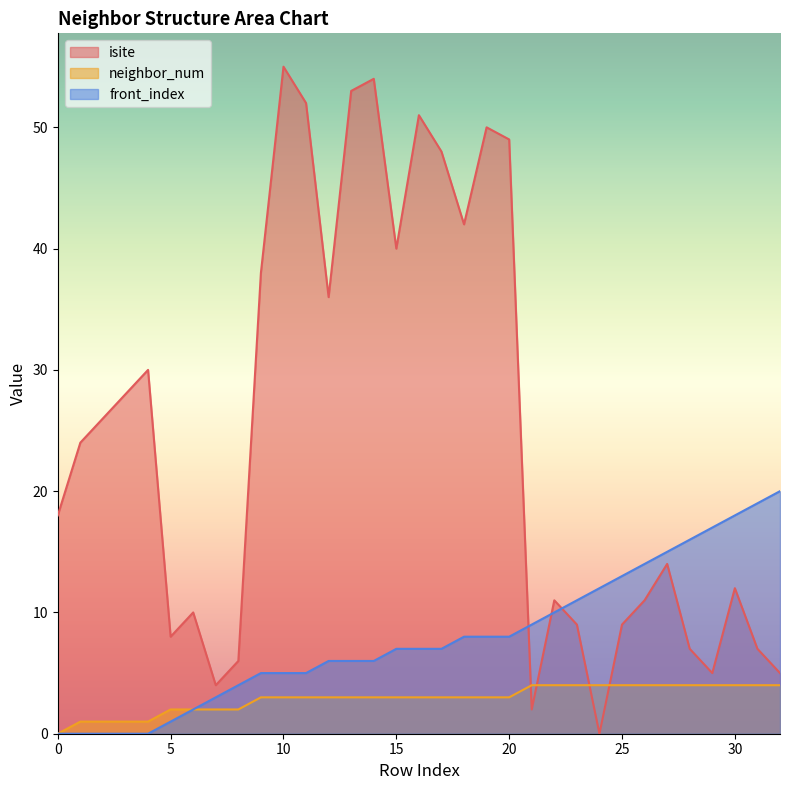

At which label does neighbor_num first exceed 3?

21